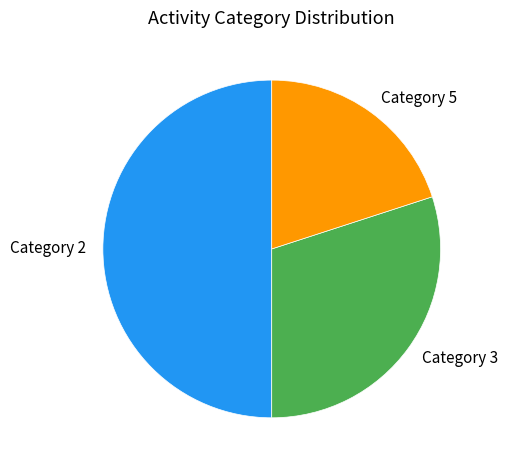

Does Category 3 represent more than half of the total?

No